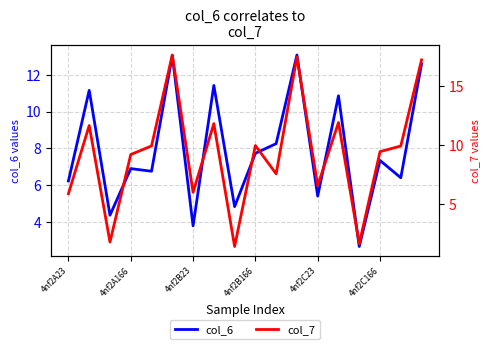

True or false: col_6 has a value of 8.3 at 10.

True